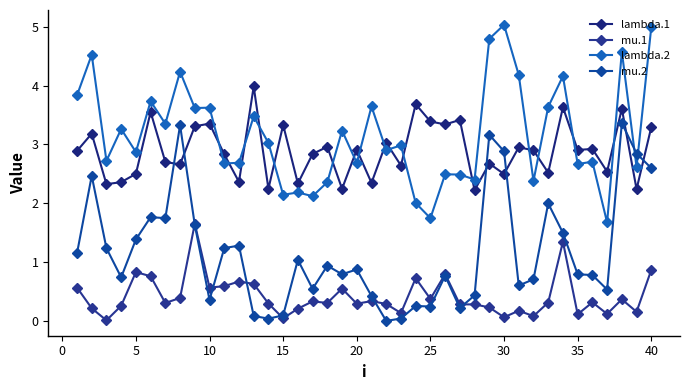

What is the sum of all mu.1 values?

16.9